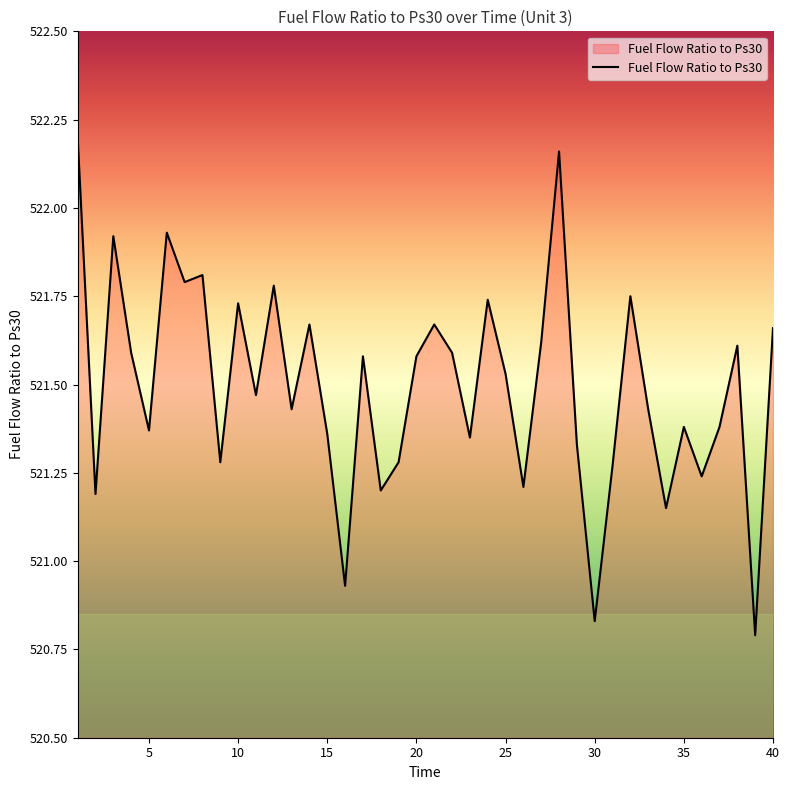

What is the difference between the maximum and minimum values?

1.4